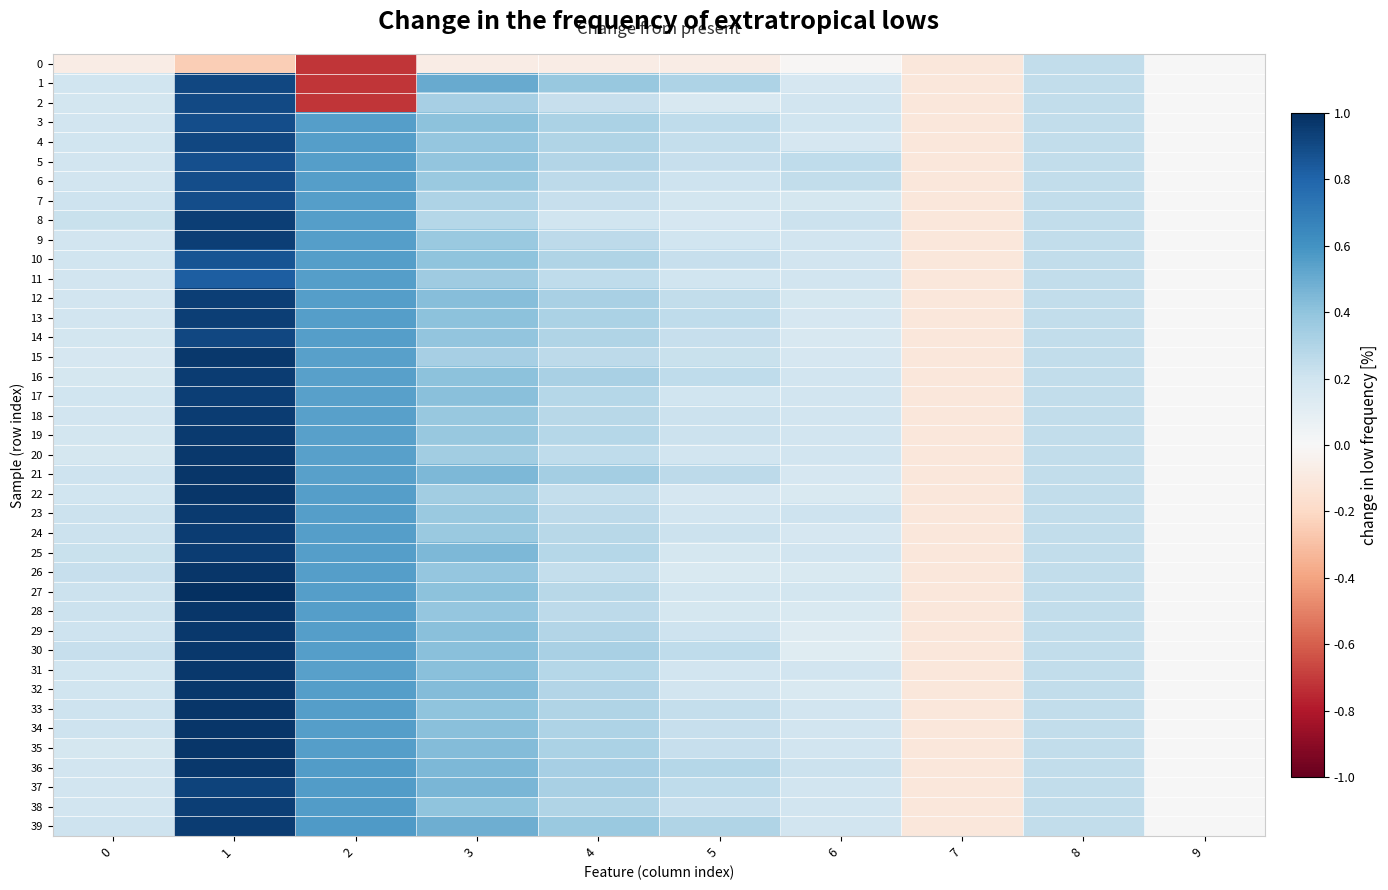

At how many categories does at least one series exceed 0?

8